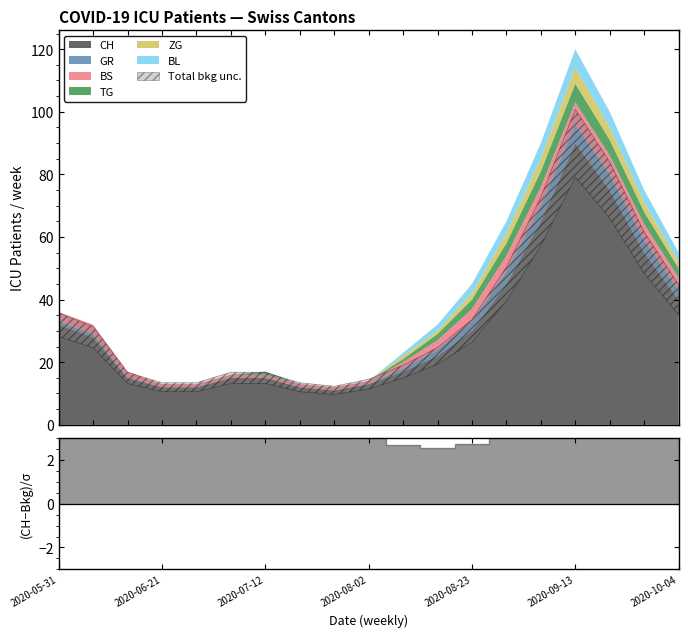

What is the label of the 16th point from the right?

2020-06-21